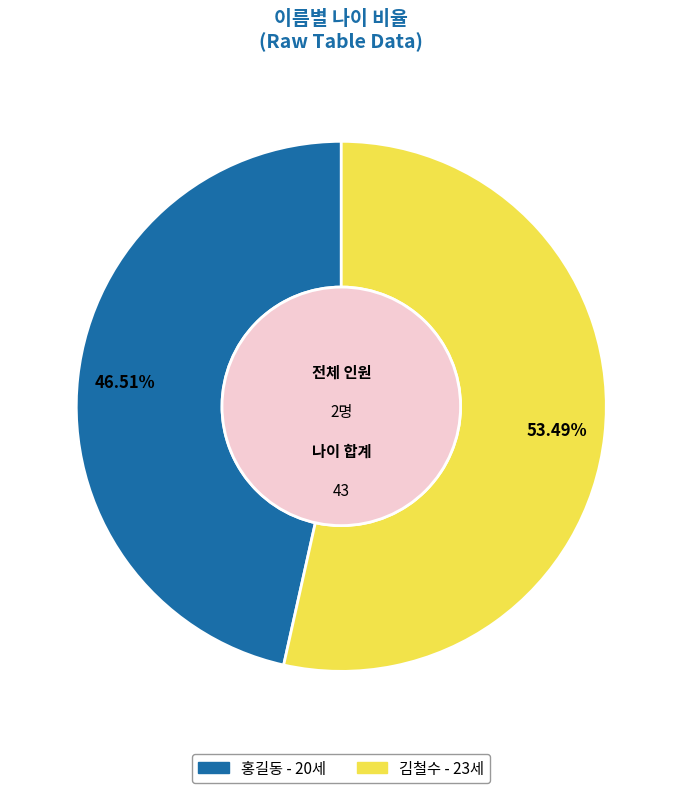

Does 김철수 account for over 50% of the chart?

Yes